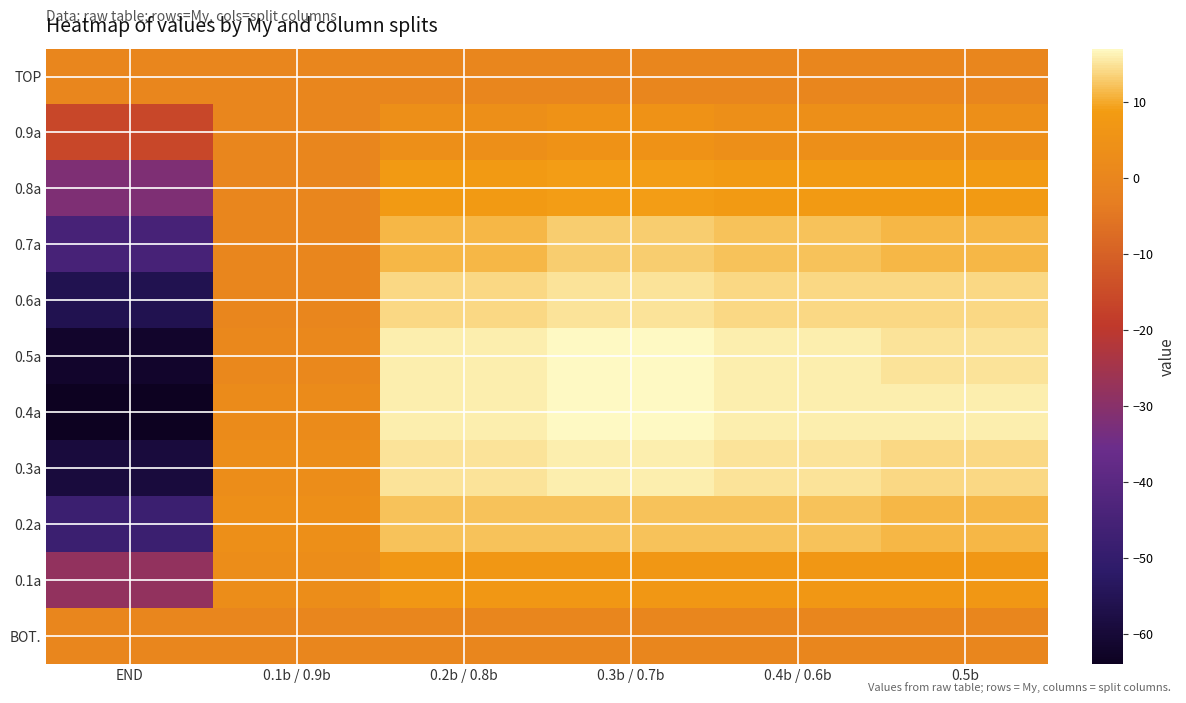

What is the smallest value displayed?

-64